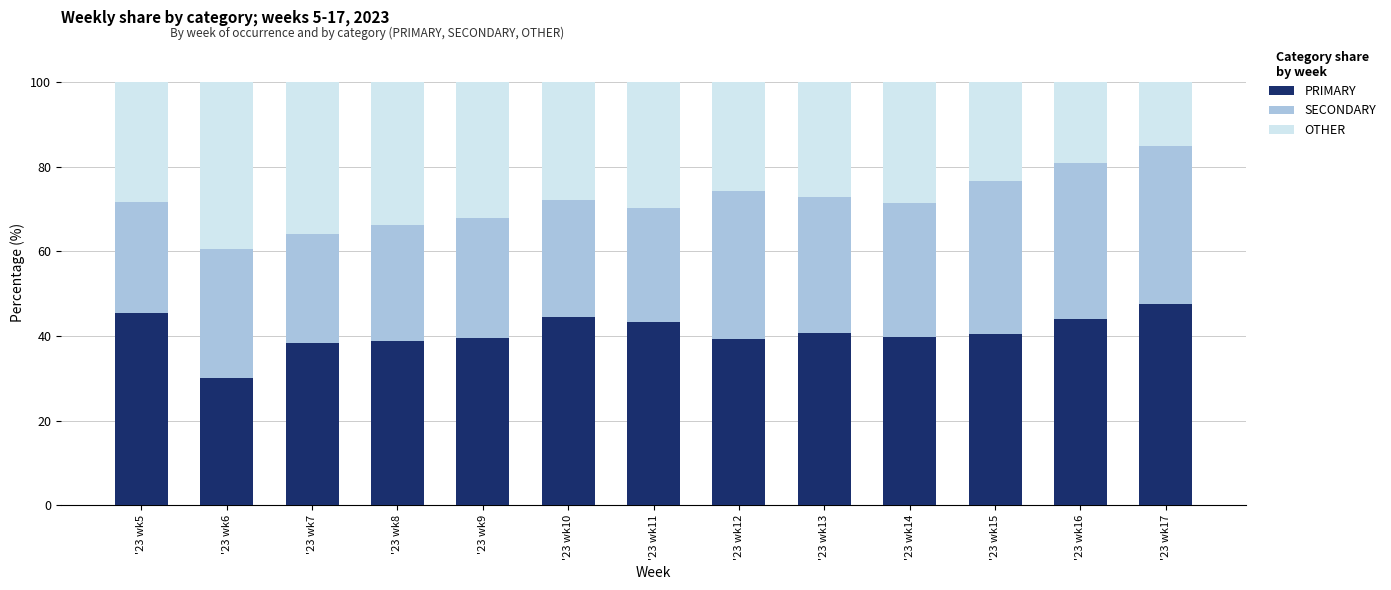

What is the value of the PRIMARY bar at the 7th from the left?

43.3